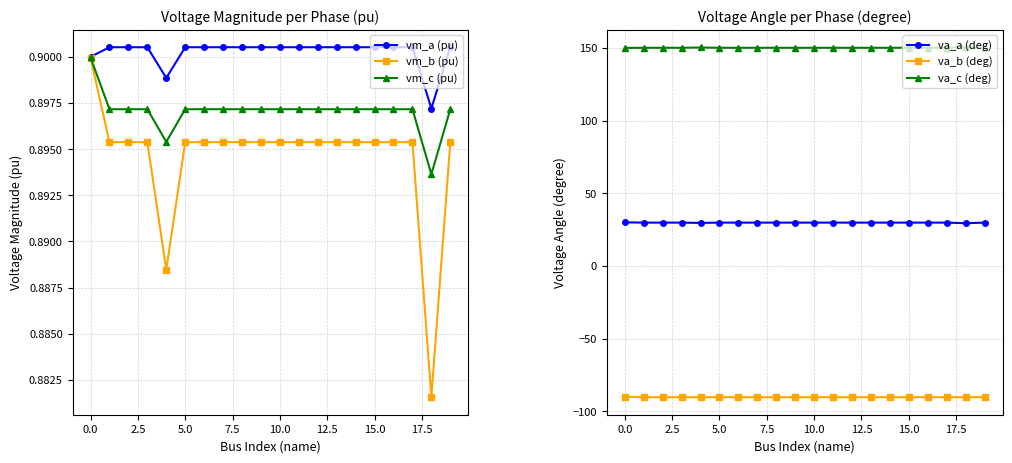

What is the approximate value of vm_a (pu) at 18?

0.9